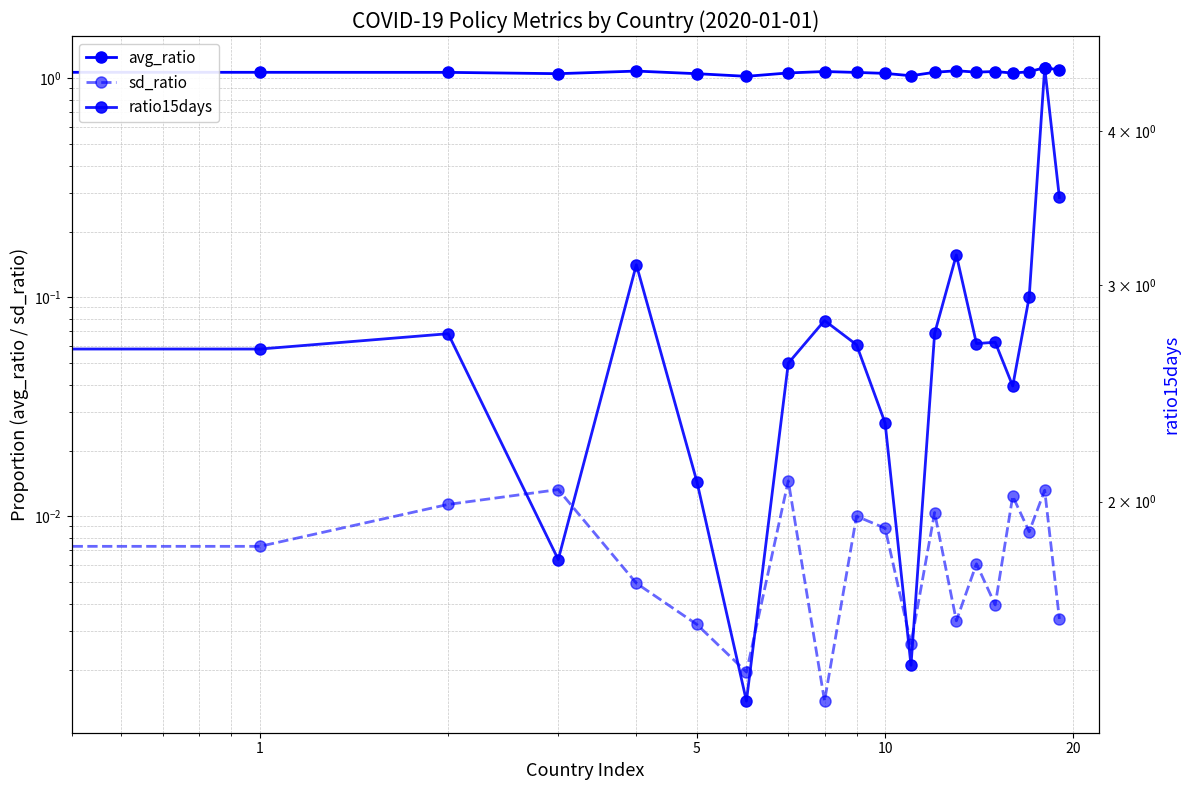

How many lines are shown in the chart?

3